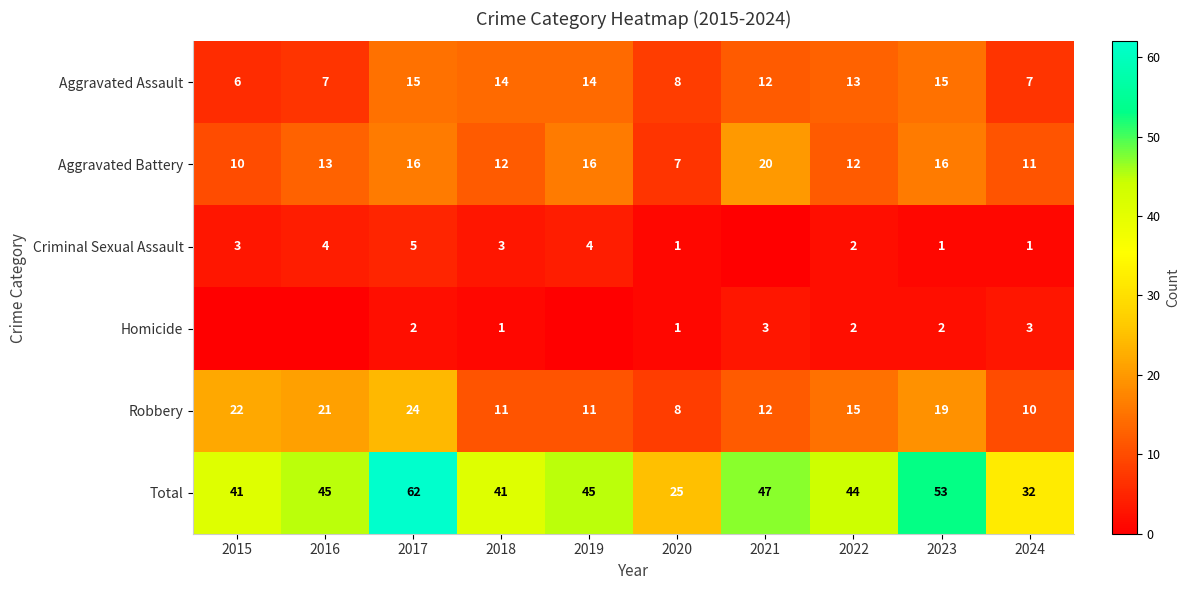

At which category is the sum across all series the highest?

2017